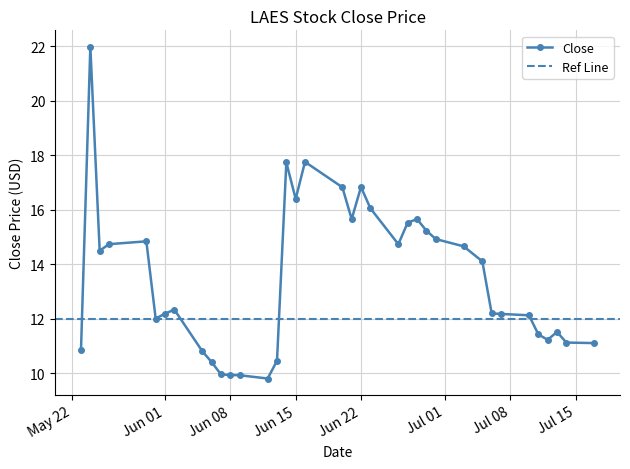

True or false: Close has more than 2 interior local peaks.

True